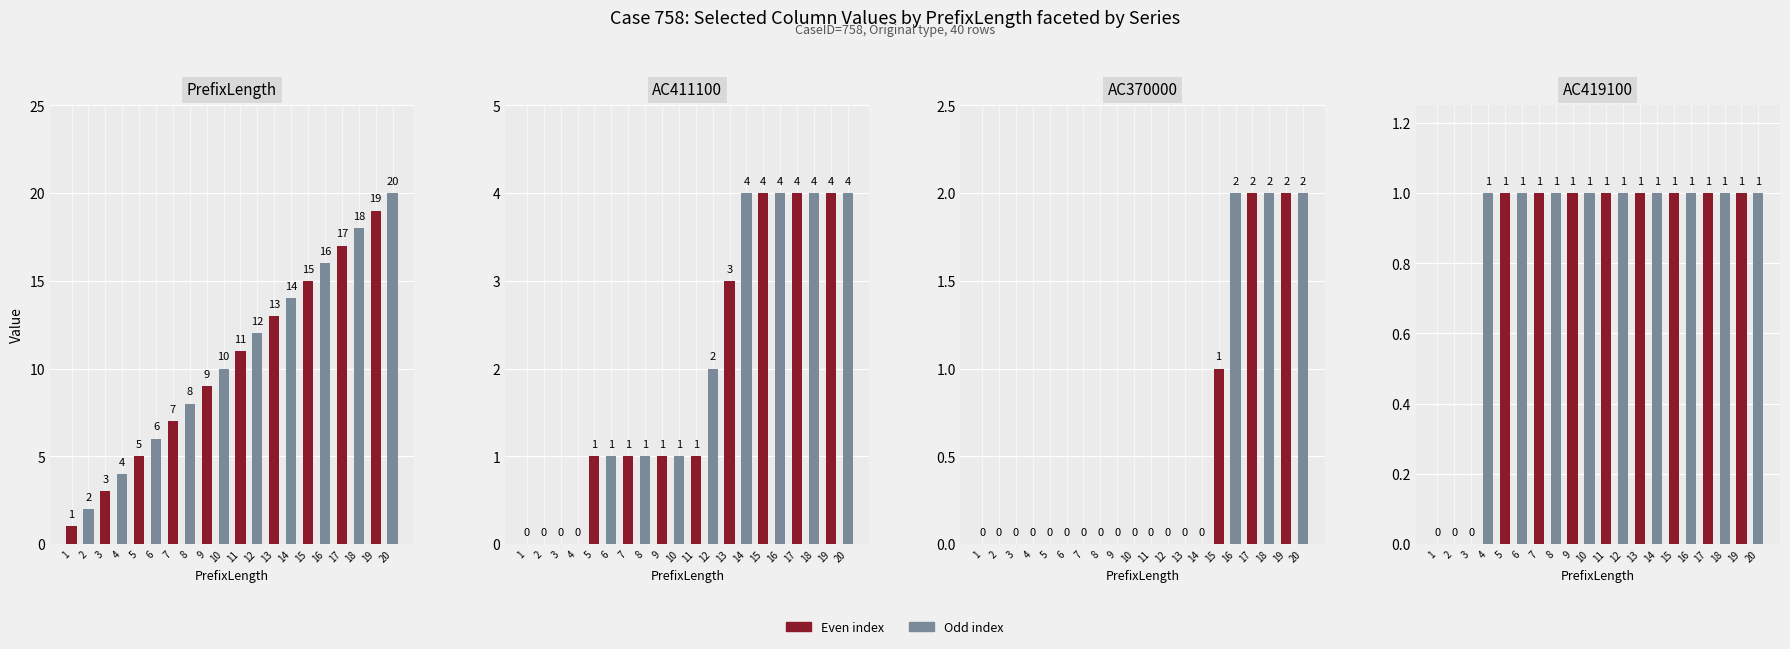

What is the sum of all PrefixLength values?

210